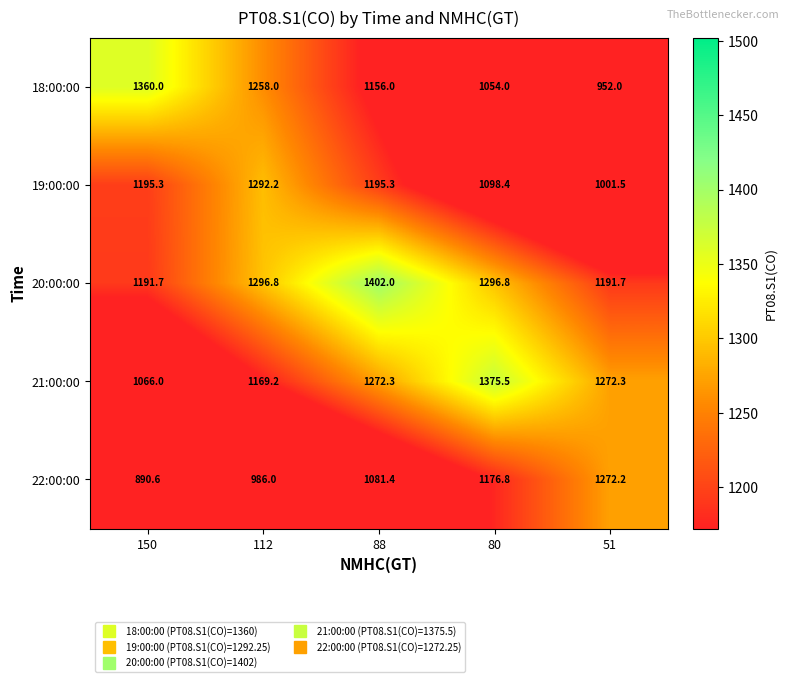

What value does the 20:00:00 series have at 51?

1191.7